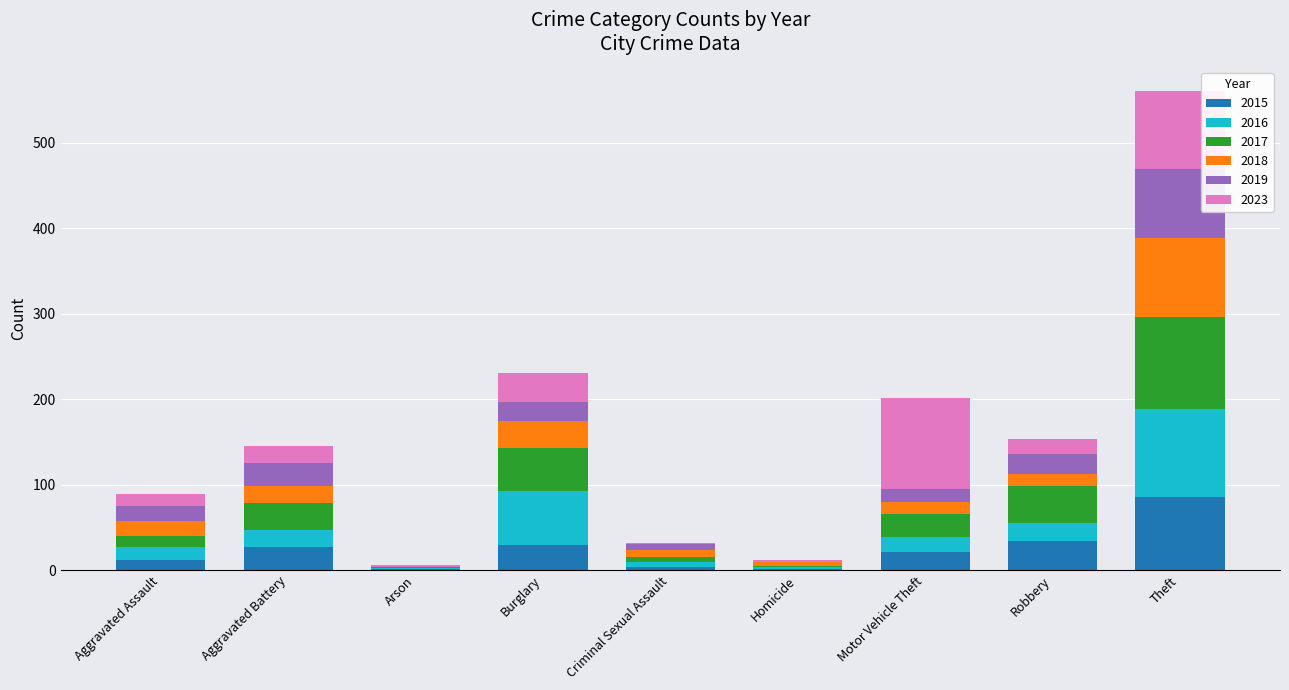

At which category is the sum across all series the highest?

Theft